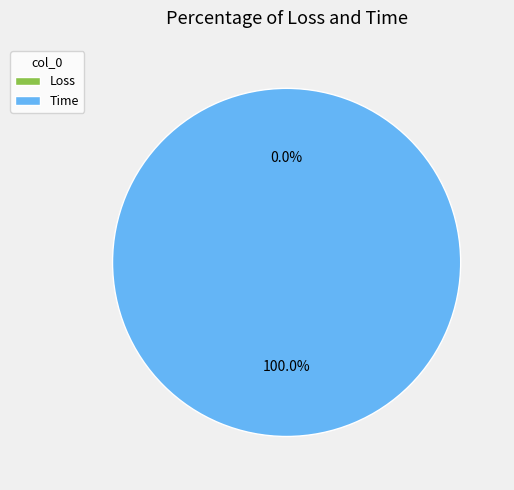

Which slice is the largest?

Time